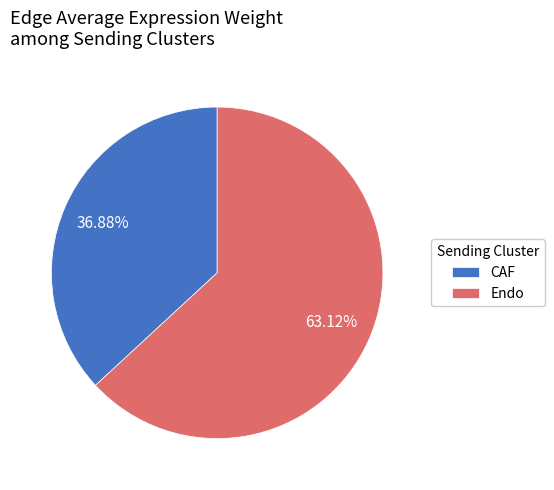

How many slices are in this pie chart?

2